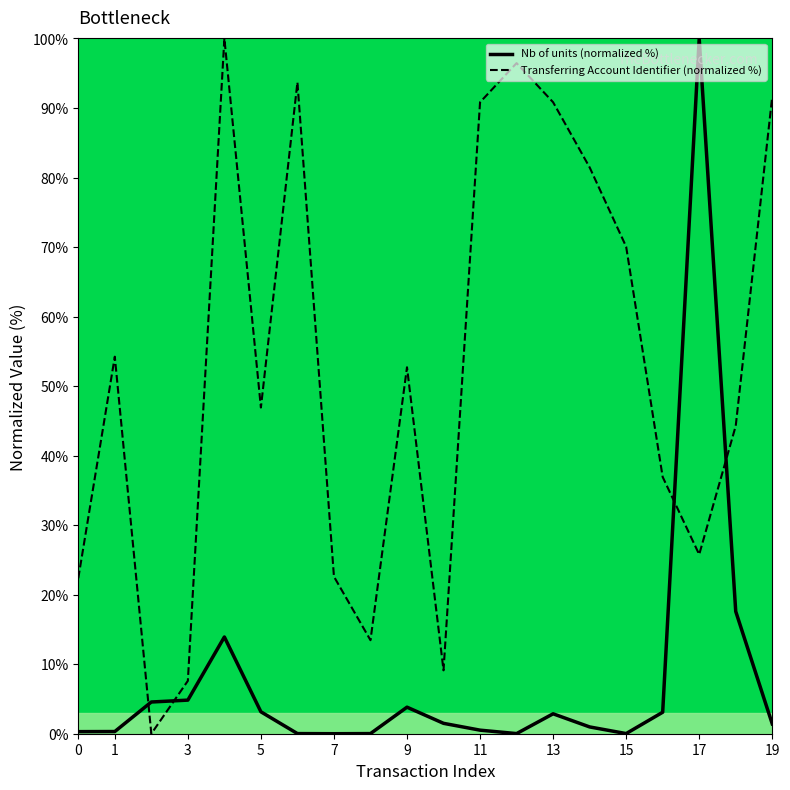

What is the difference between the maximum and minimum values in the Transferring Account Identifier (normalized %) series?

100.0